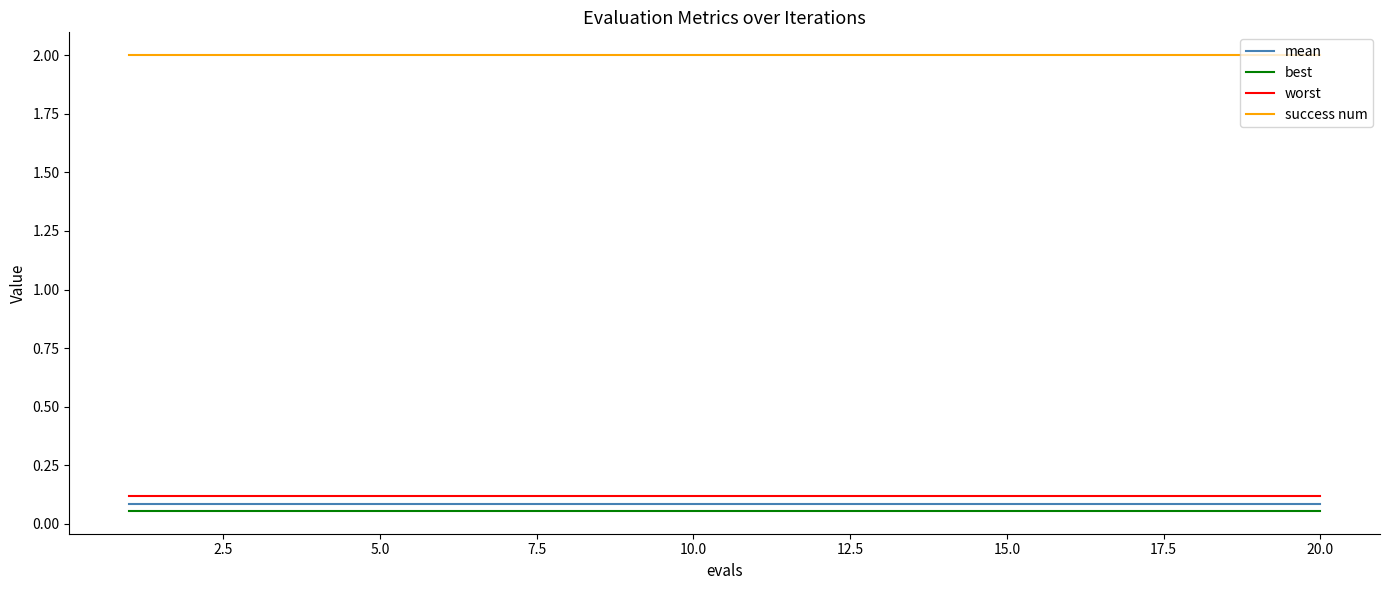

True or false: best and success num cross at least once.

False